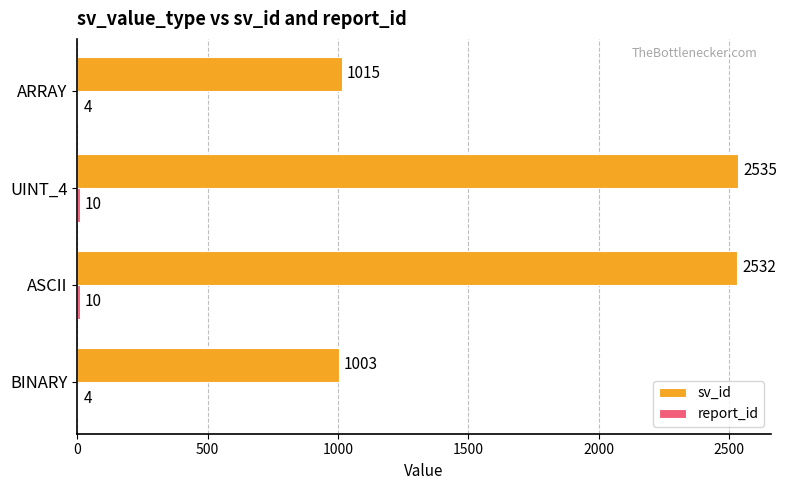

What is the total value across all series at ASCII?

2542